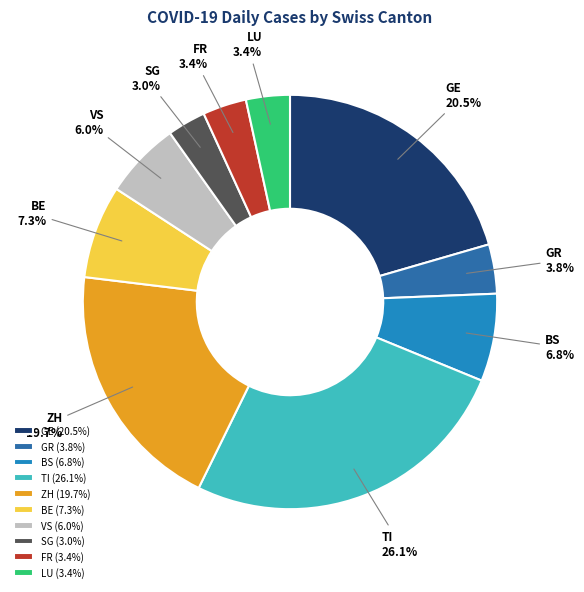

How many slices are in this pie chart?

10